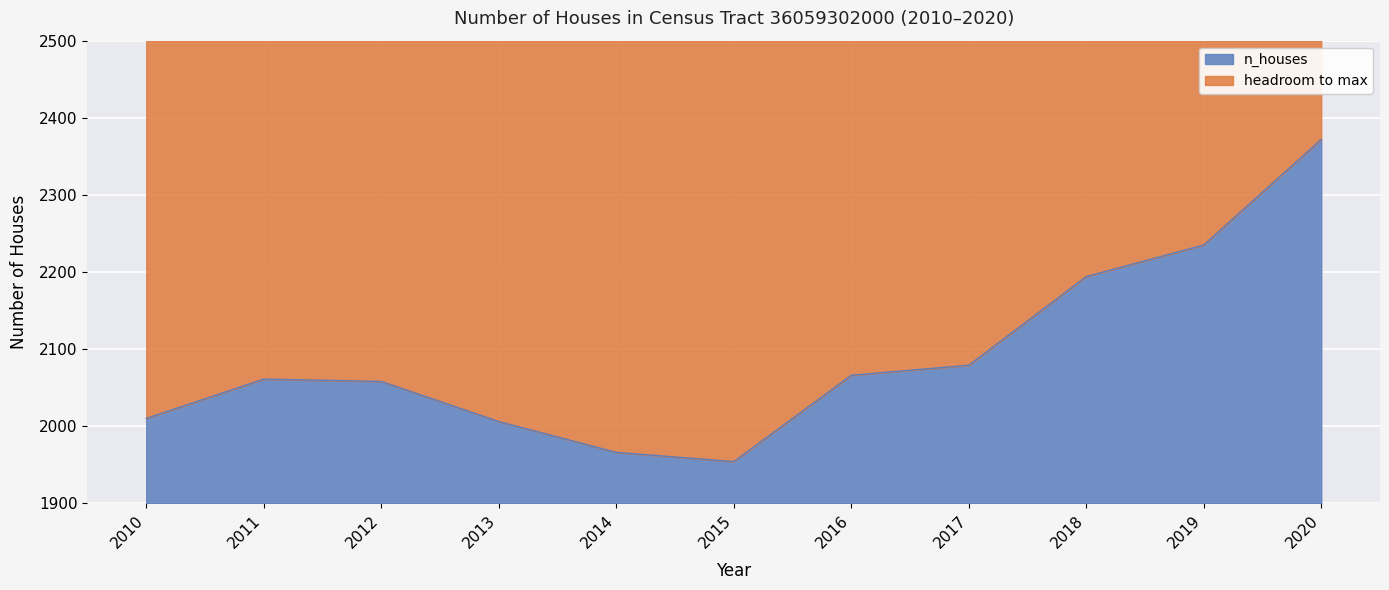

What is the maximum value for n_houses?

472